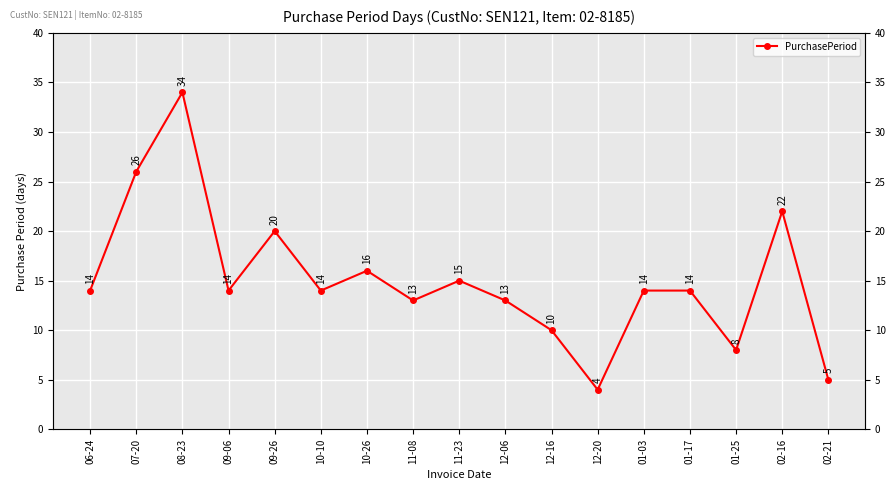

What is the average value?

15